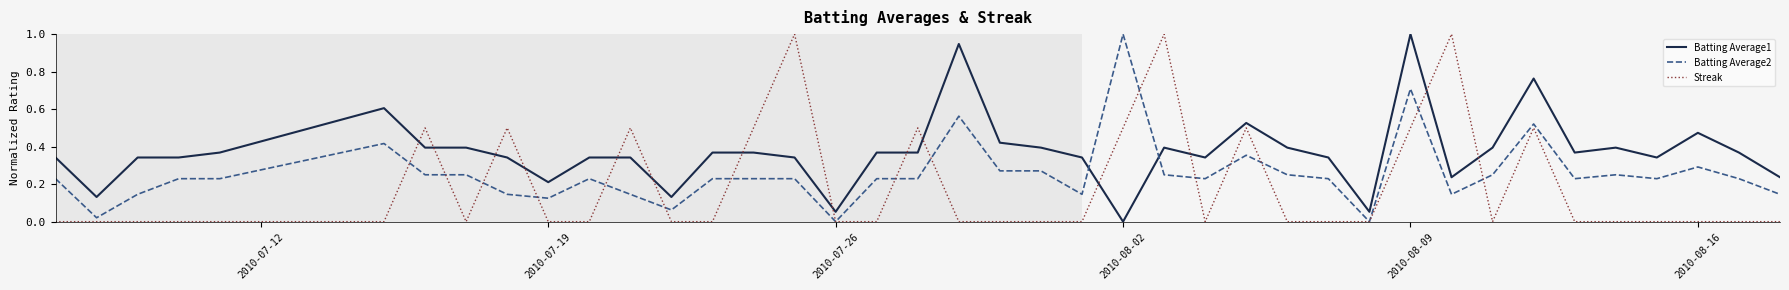

Rank the series by their average value, from lowest to highest.

Streak, Batting Average2, Batting Average1